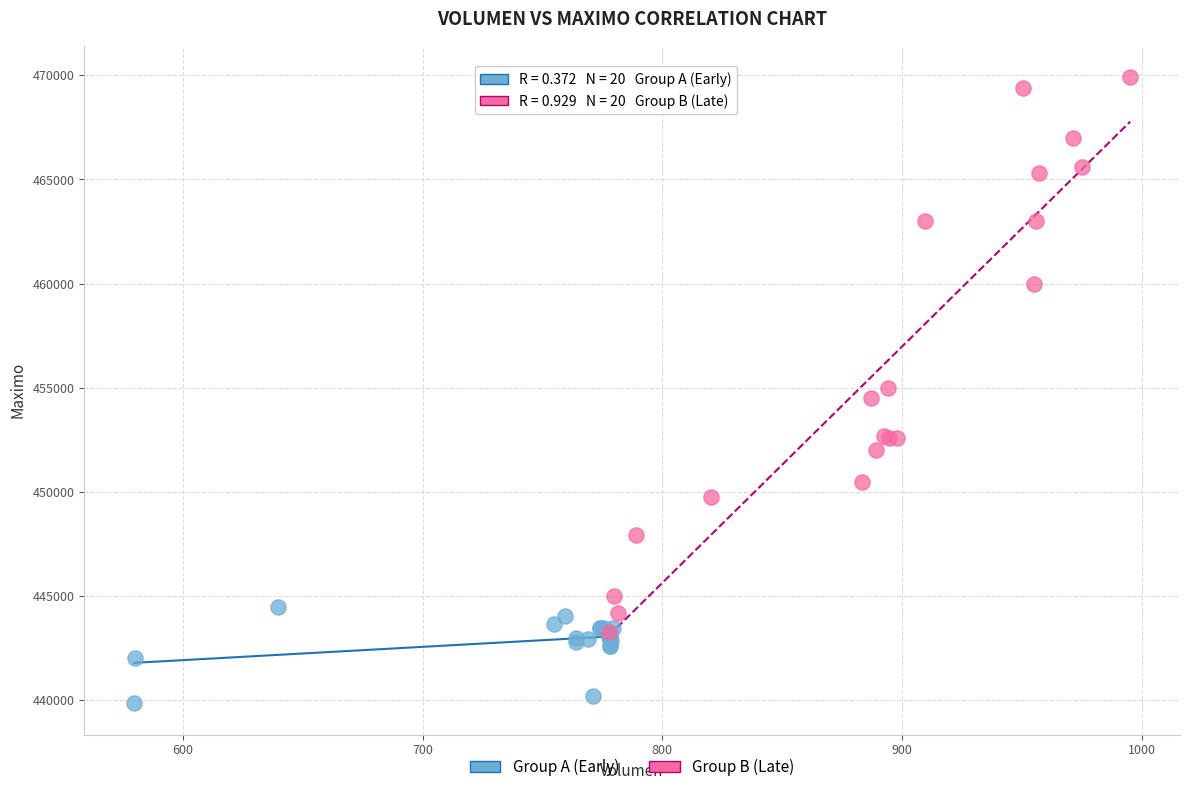

Which series reaches the minimum Y coordinate?

Group A (Early)